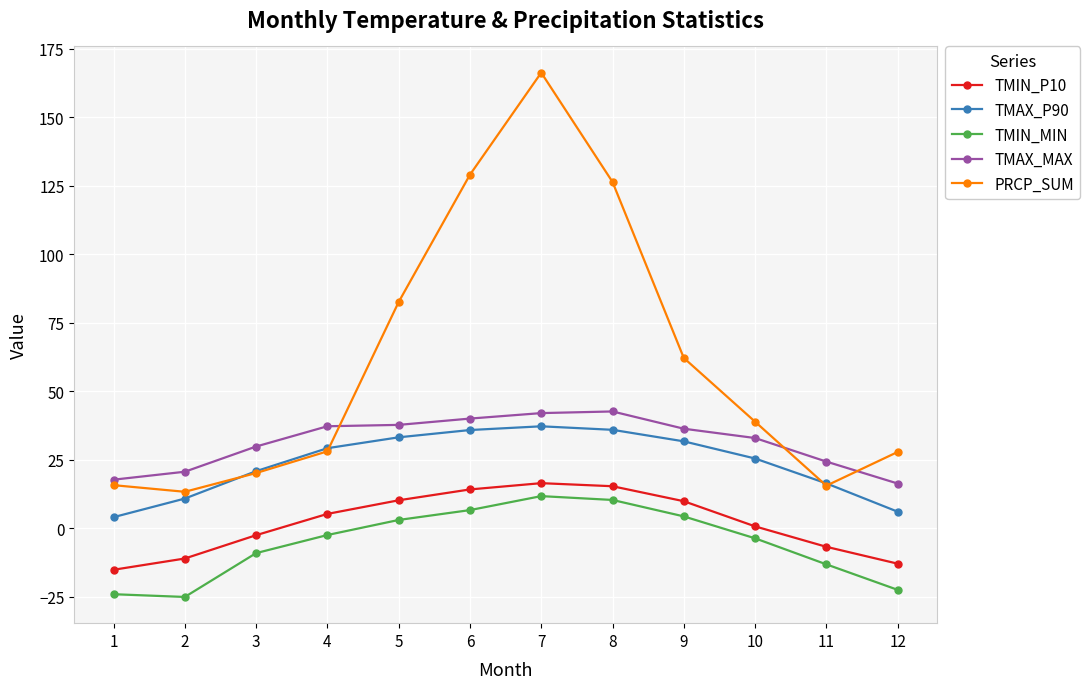

What is the difference between the highest and lowest values at 8?

116.1